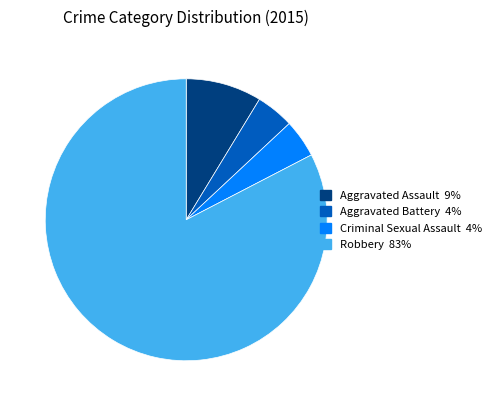

Is it true that Robbery 83% is 68% of the pie?

False